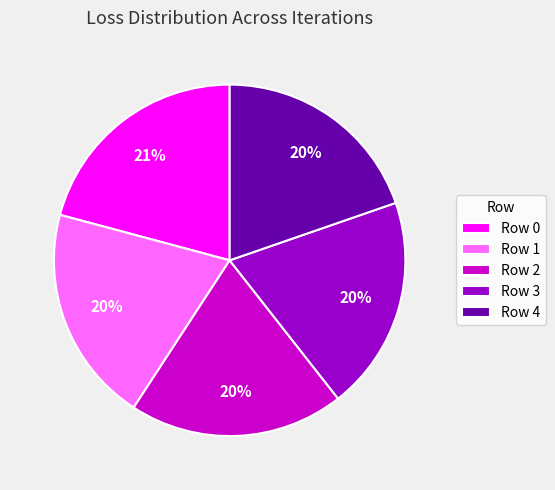

To the nearest percent, what portion does Row 2 represent?

20%